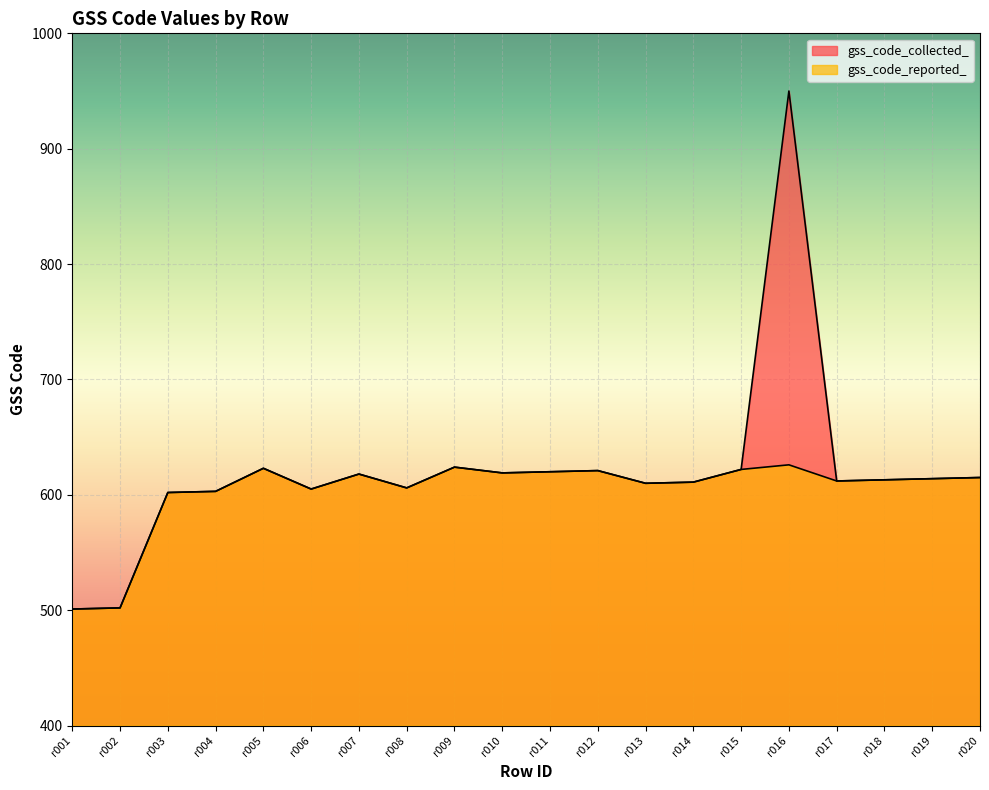

True or false: gss_code_reported_ and gss_code_collected_ cross at least once.

False